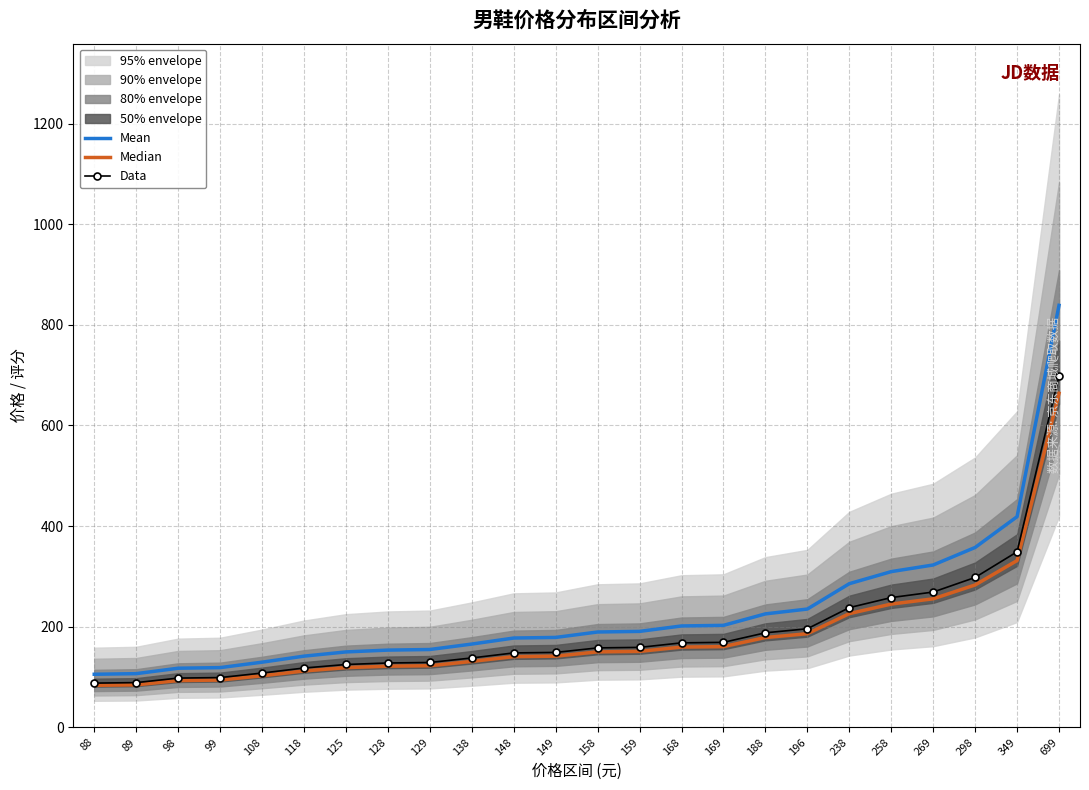

At which category is the sum across all series the highest?

699